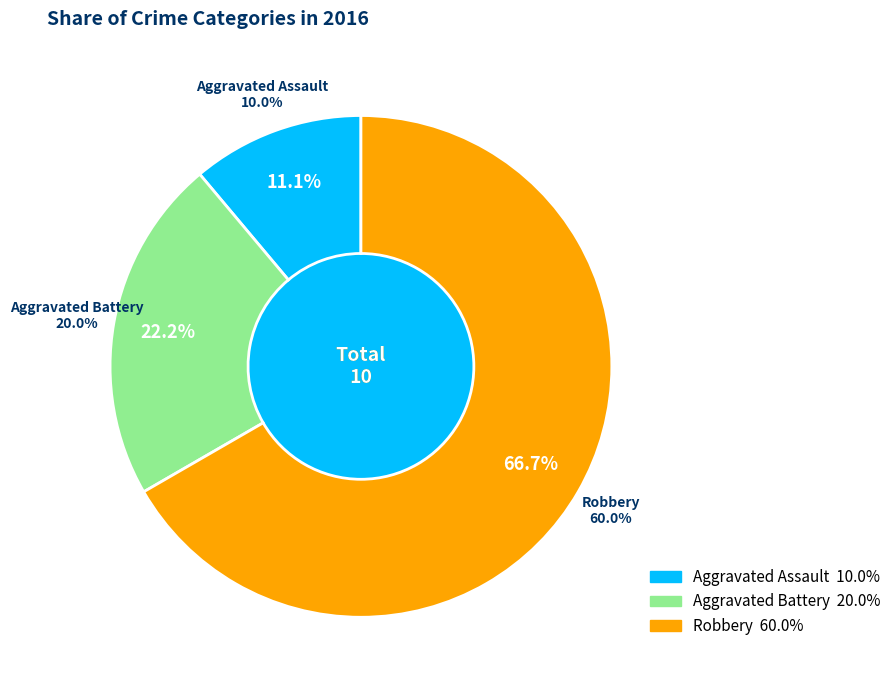

The Aggravated Assault slice represents 11% of the pie. True or false?

True